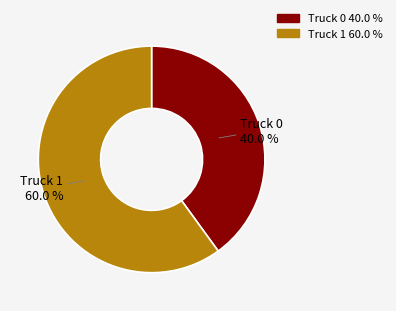

What is the ratio of the value at Truck 0 to the value at Truck 1?

0.7